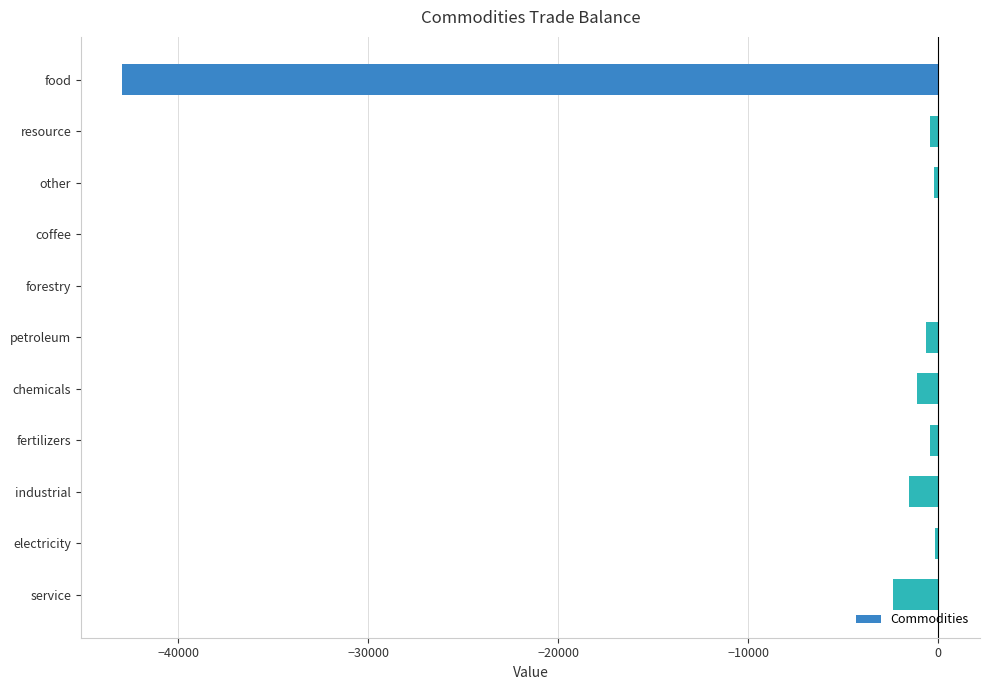

Which has a higher value, chemicals or food?

chemicals